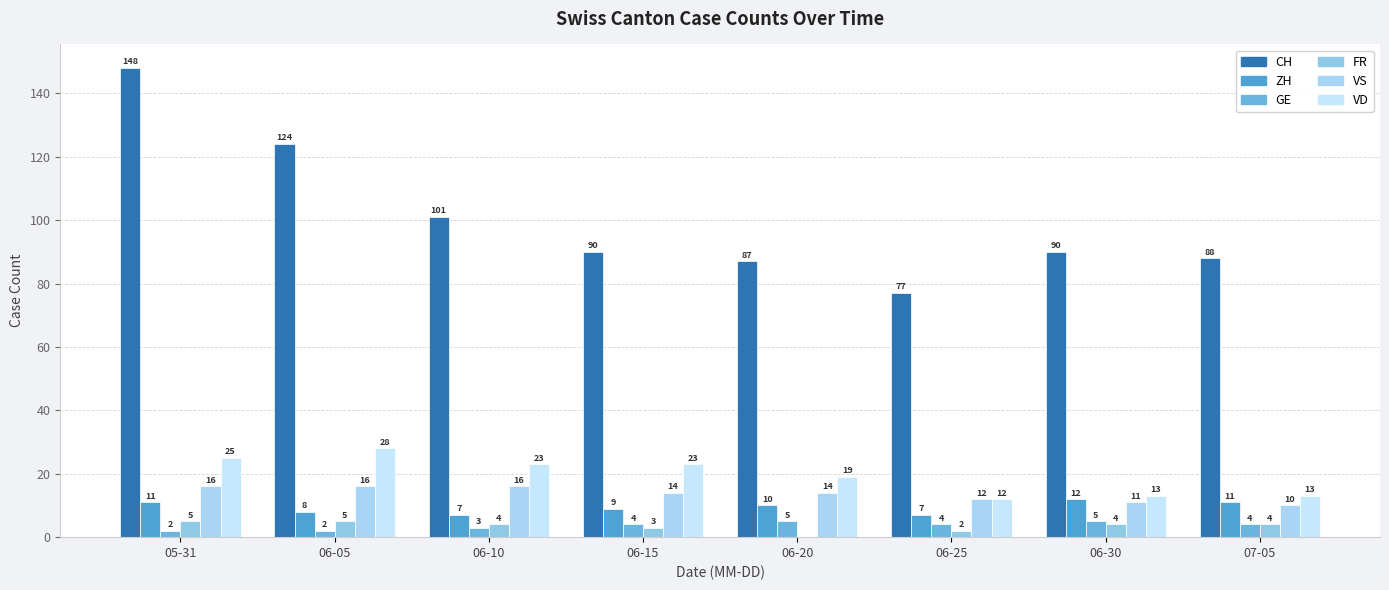

At how many categories does at least one series exceed 68?

8